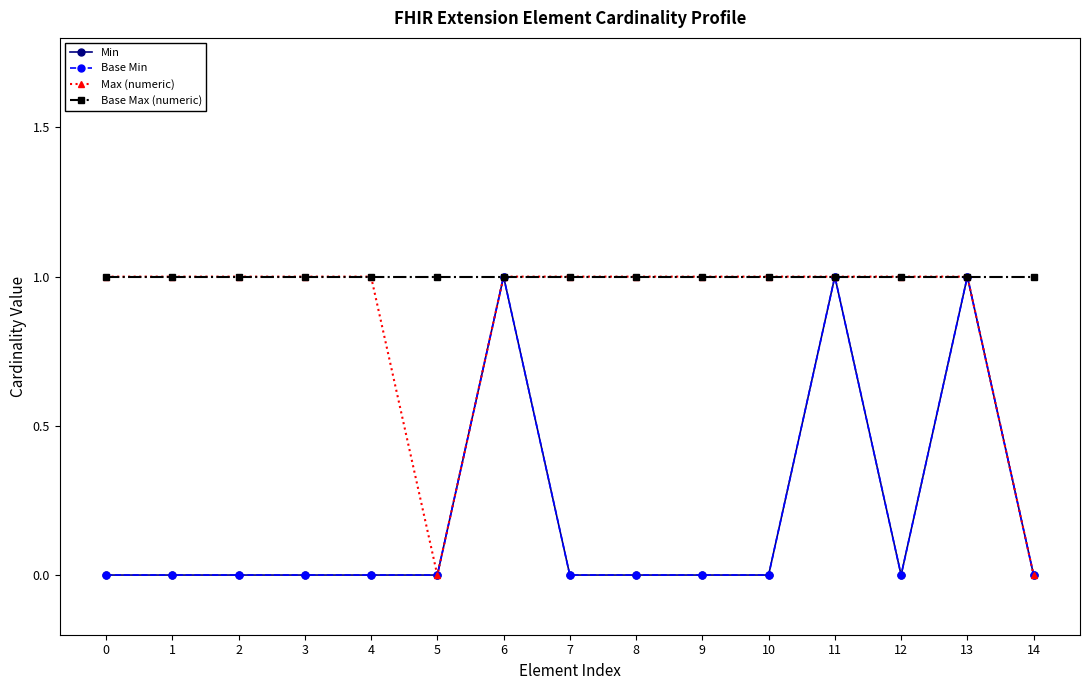

In Min, how many points are lower than both neighbors (excluding endpoints)?

1